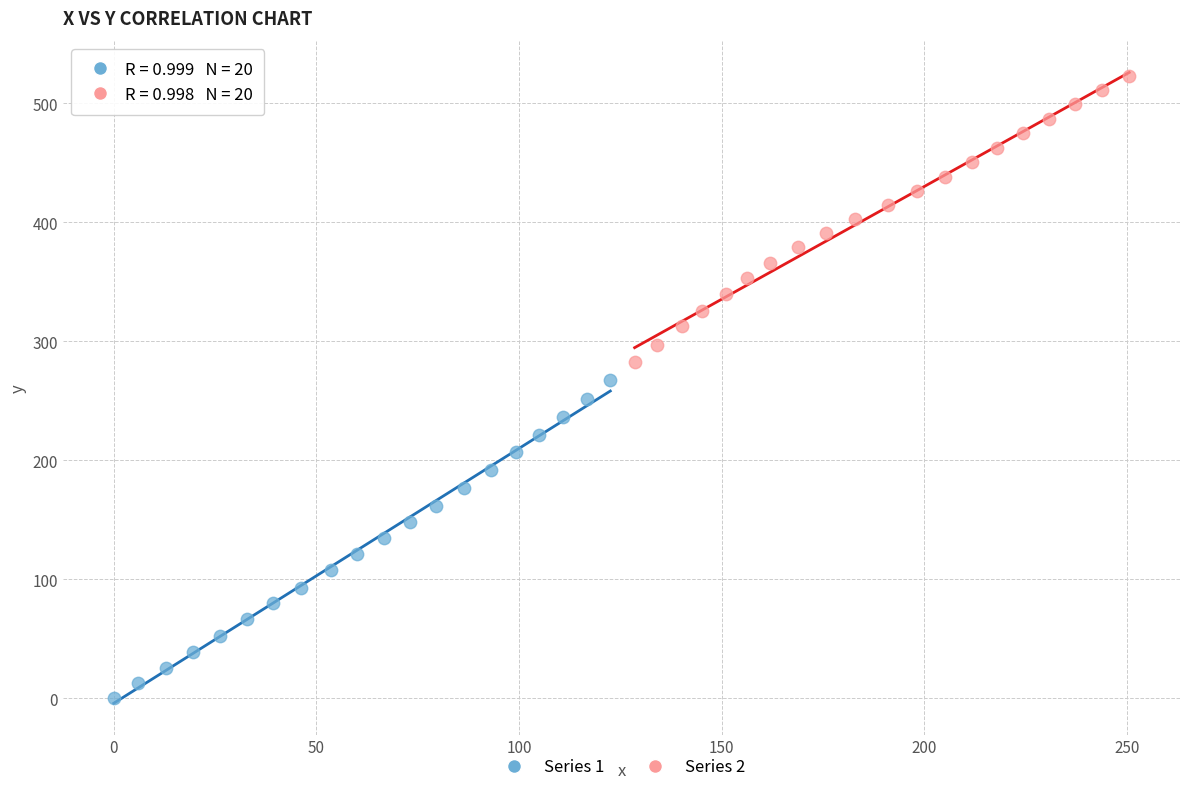

Which series contains the lowest Y value?

Series 1